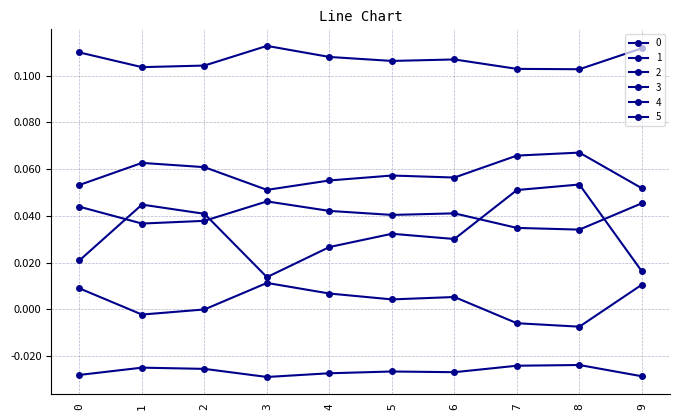

True or false: 0 has a value of 0.0 at 0.

True